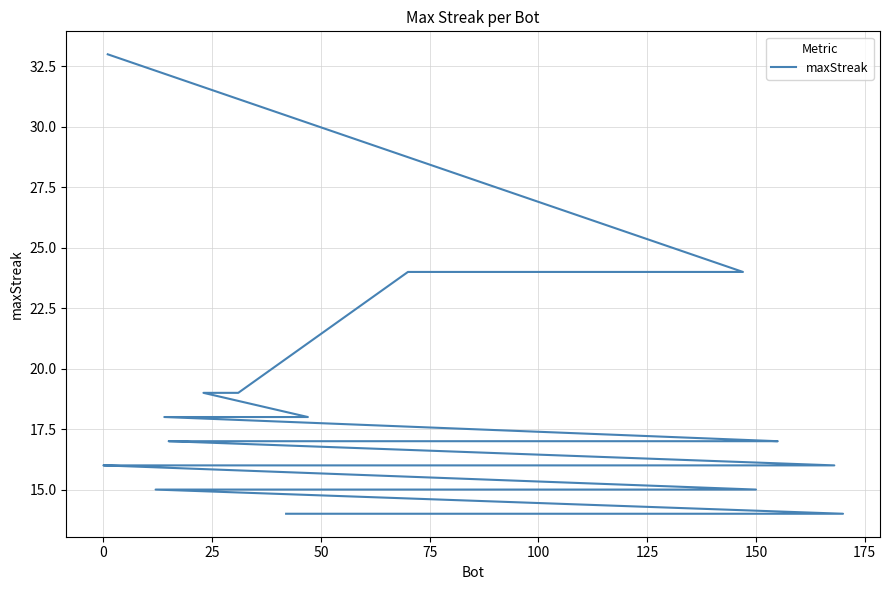

How many lines are shown in the chart?

1